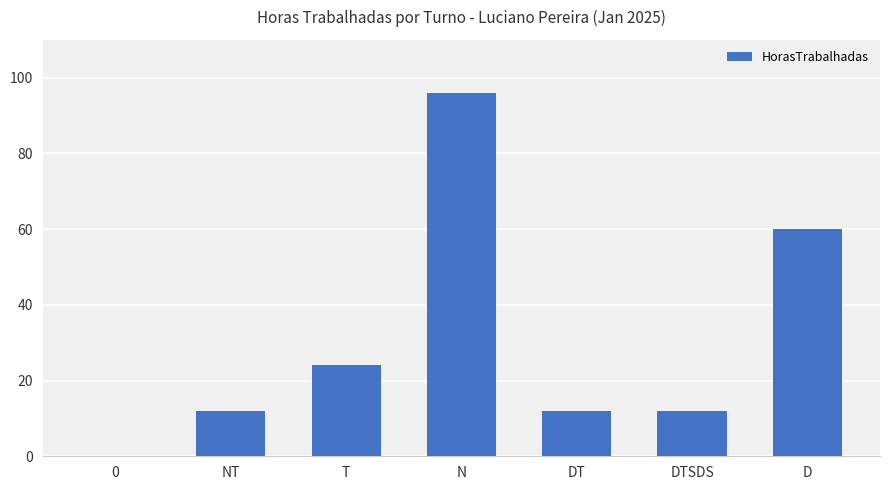

What is the change in value from 0 to D?

+60